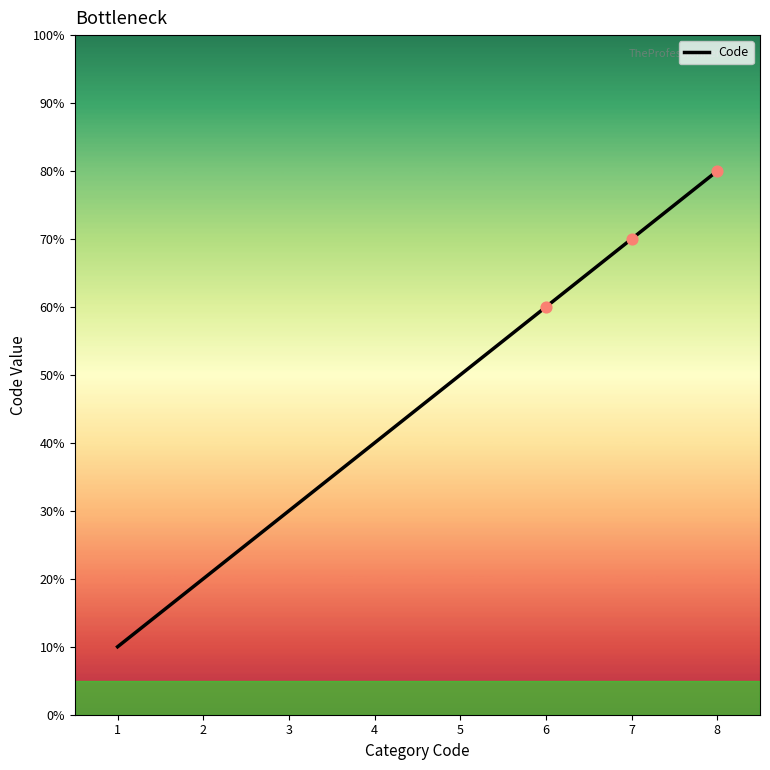

Between 5 and 7, which is larger?

7